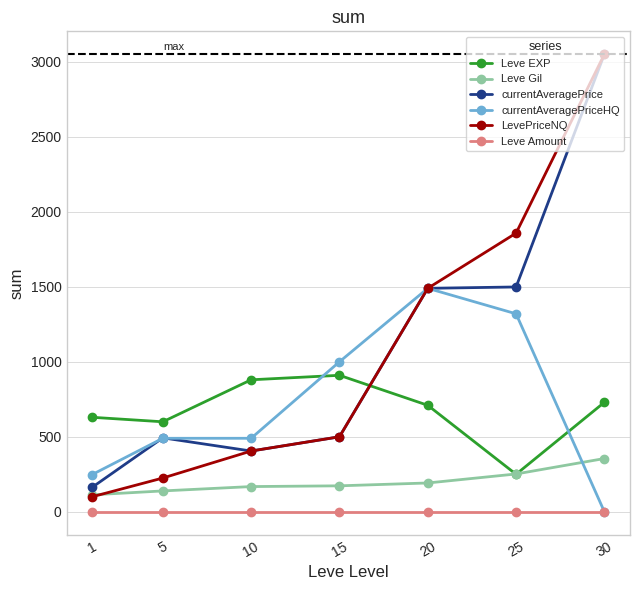

Rank the categories by LevePriceNQ value from lowest to highest.

1, 5, 10, 15, 20, 25, 30